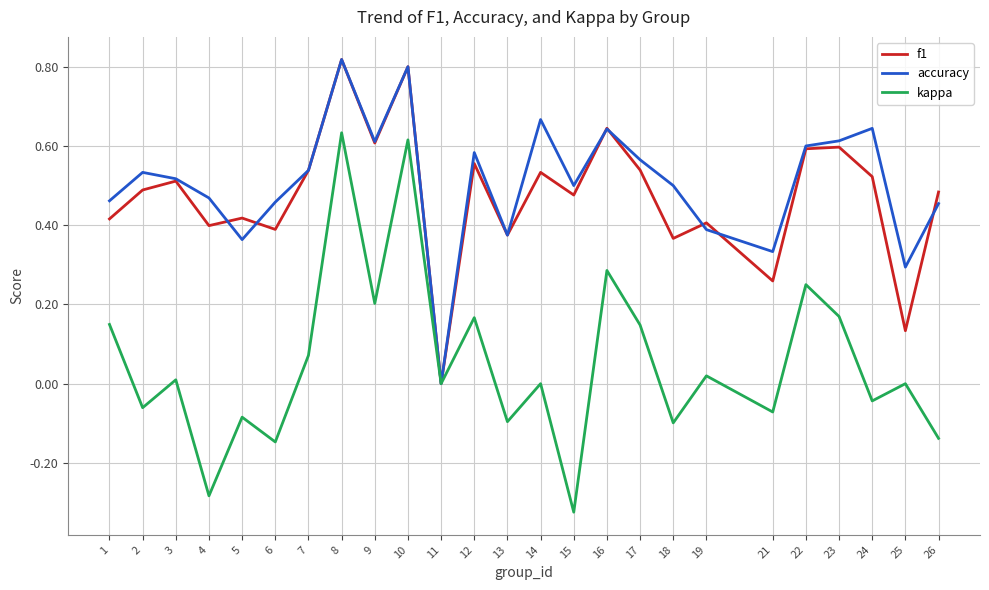

Is the value of f1 at 4 greater than the value of accuracy at 14?

No